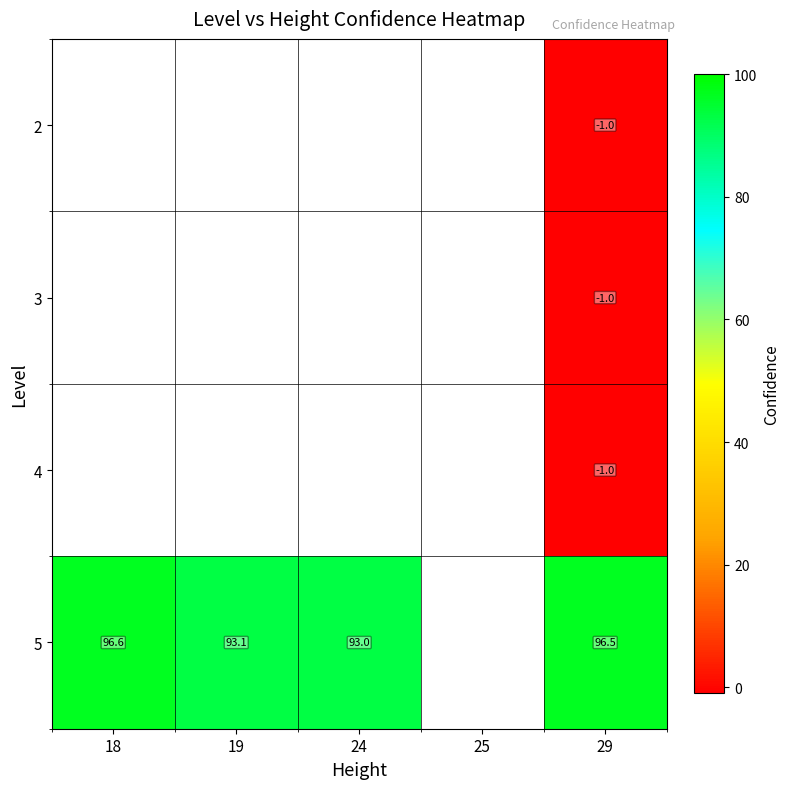

The 5 series shows 144.7 at 18. True or false?

False